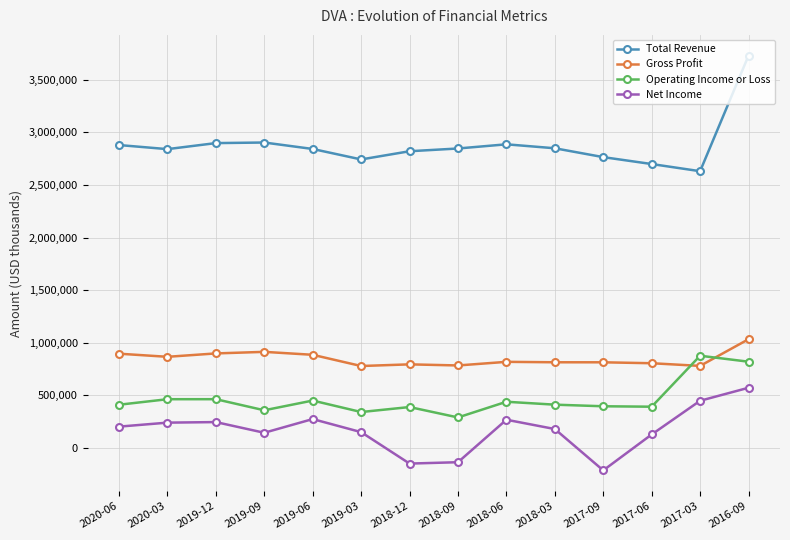

Count the number of data series in this chart.

4